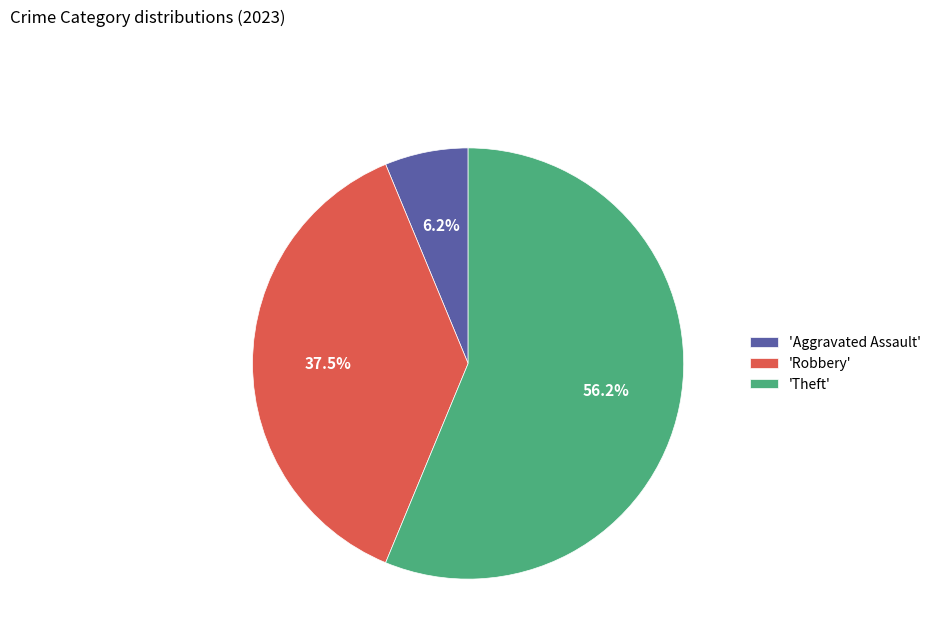

What is the majority slice?

'Theft'